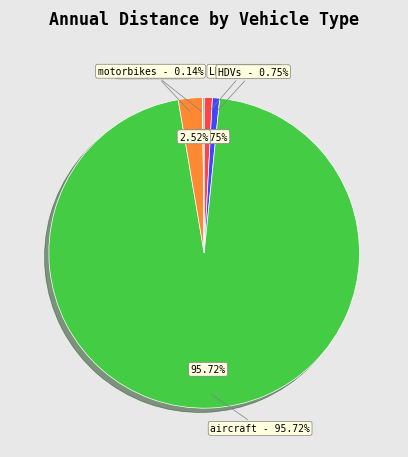

How many slices are in this pie chart?

6